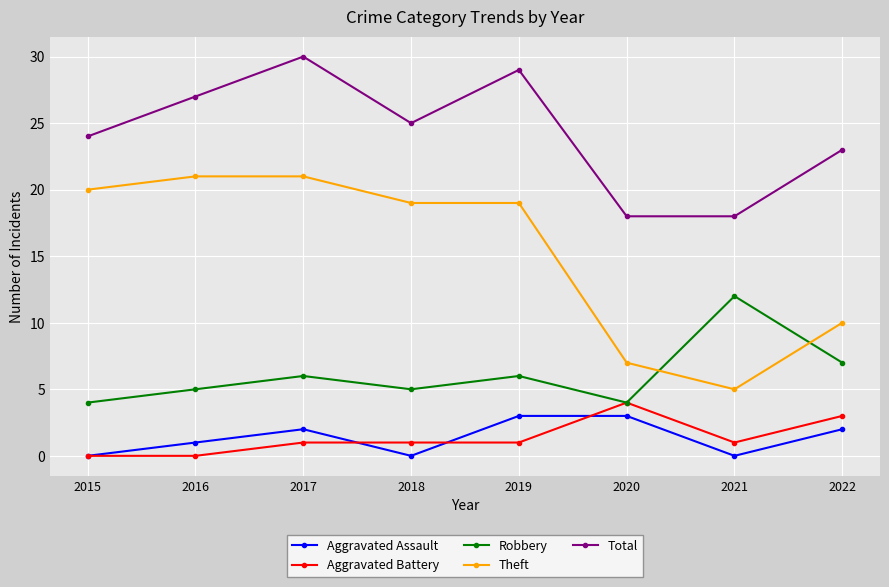

At how many categories does at least one series exceed 9?

8